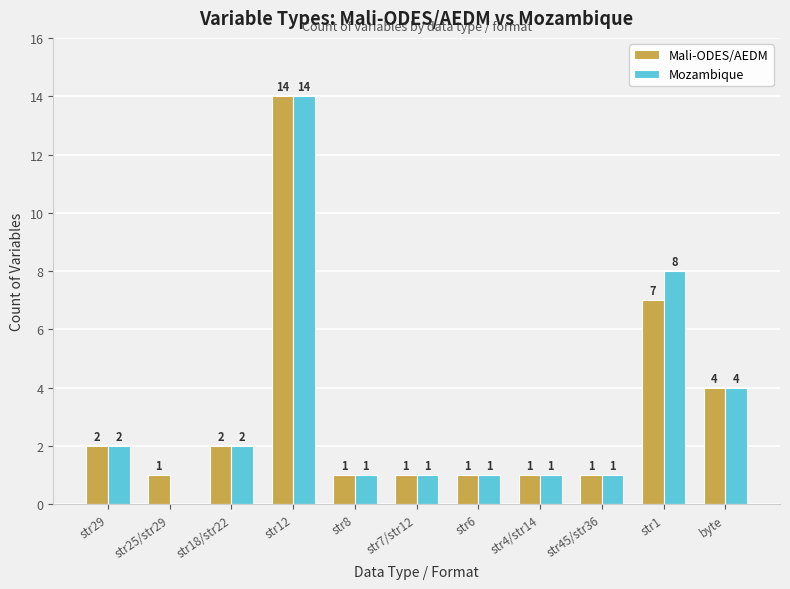

The value of Mali-ODES/AEDM at str7/str12 is 1. True or false?

True